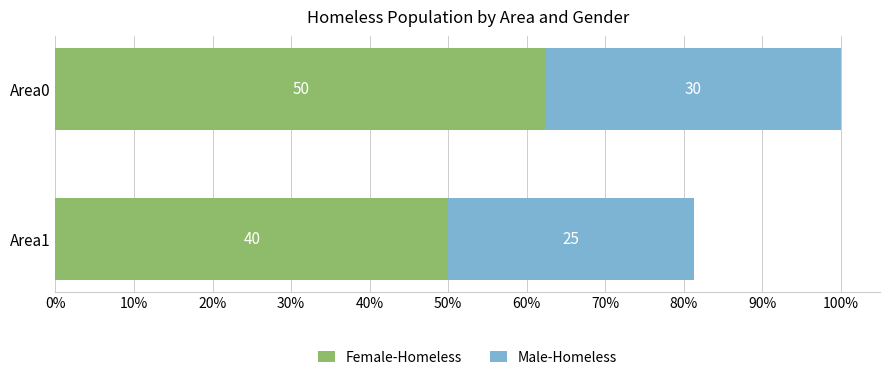

What are all the series names shown in the legend?

Female-Homeless, Male-Homeless